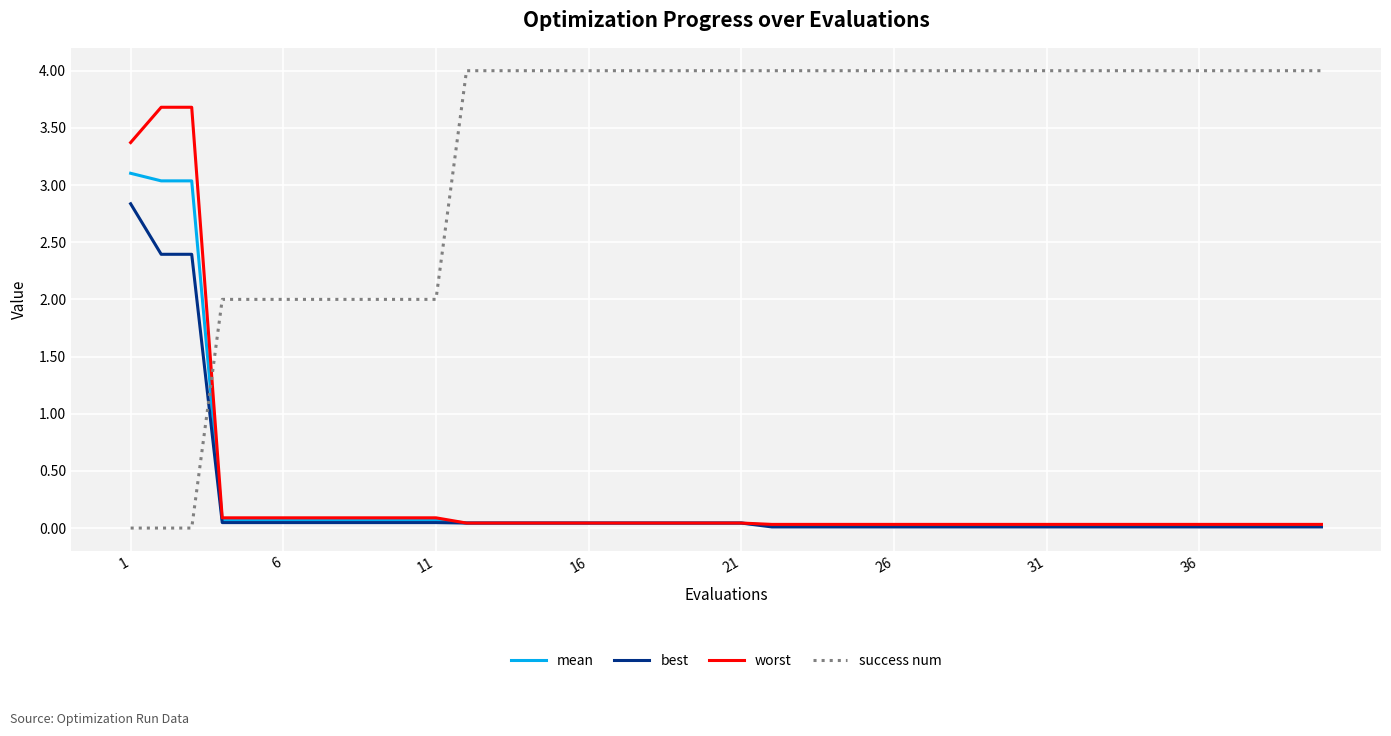

True or false: worst and success num cross at least once.

True